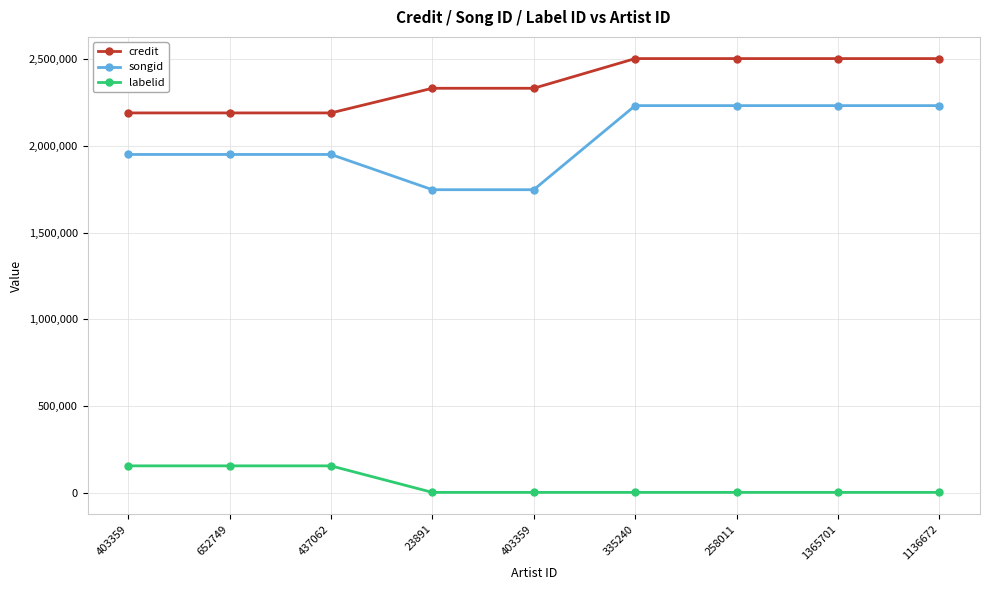

Is it true that labelid equals 1249 at 23891?

True